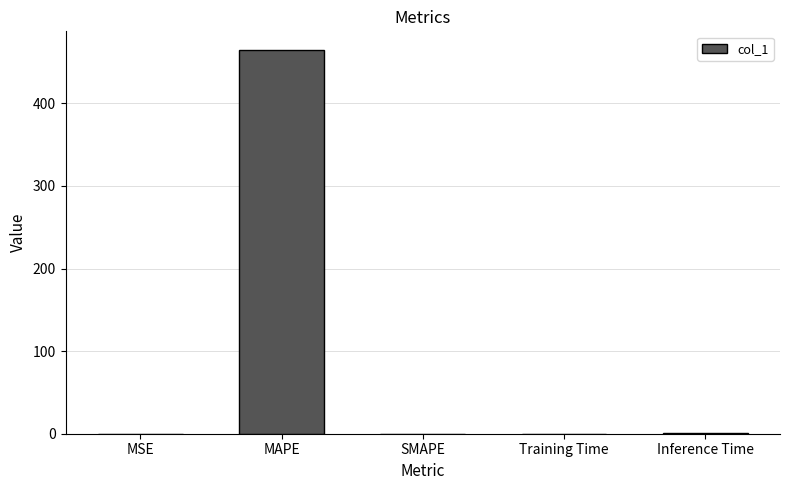

Between Inference Time and MAPE, which is larger?

MAPE